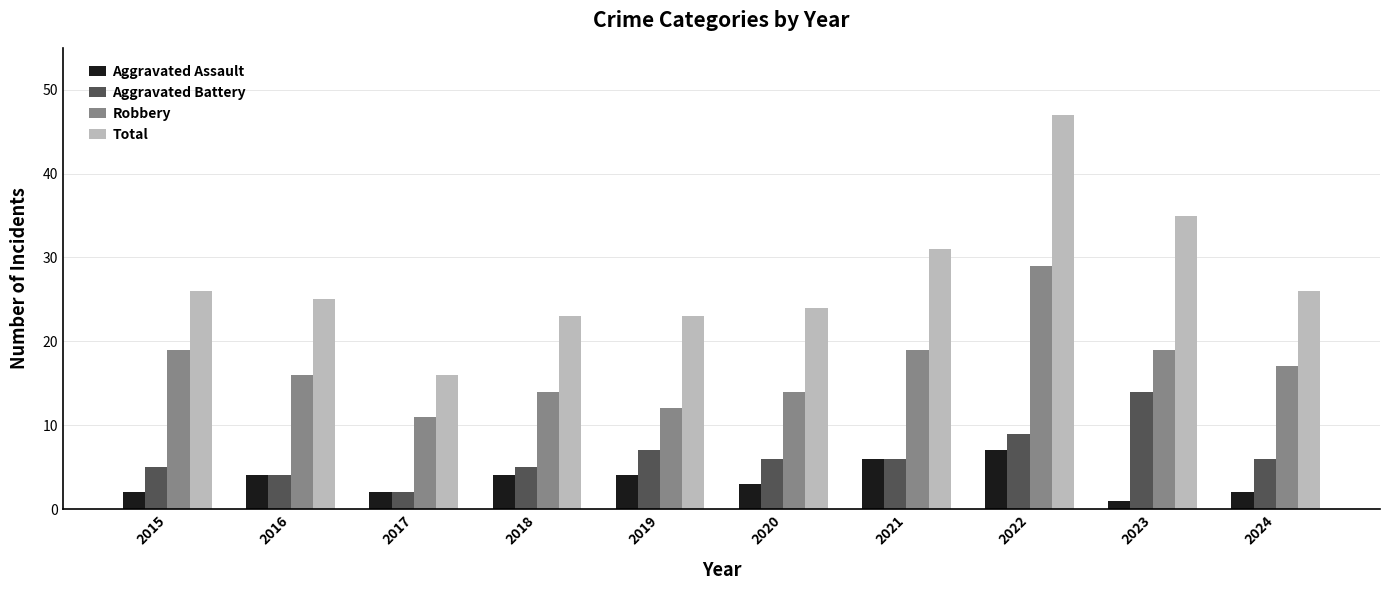

What is the total value across all series at 2024?

51